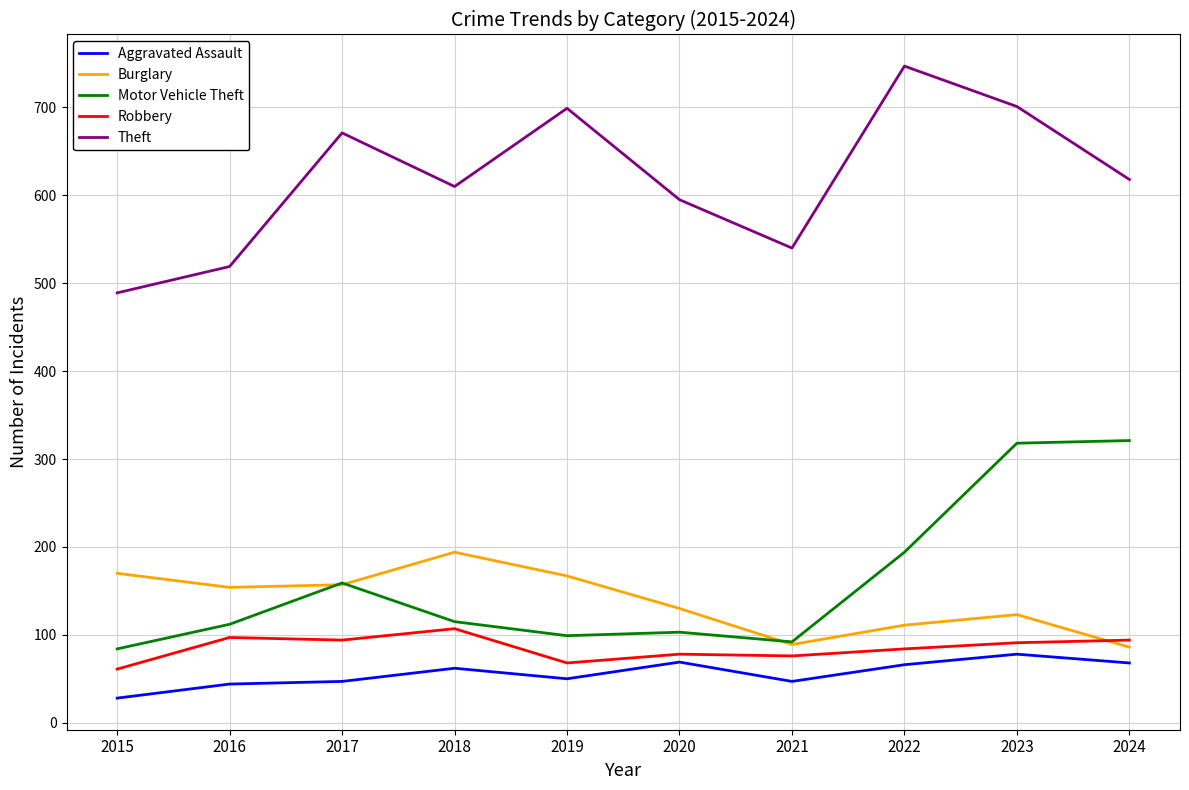

Is this an area chart (filled region under the line)?

No